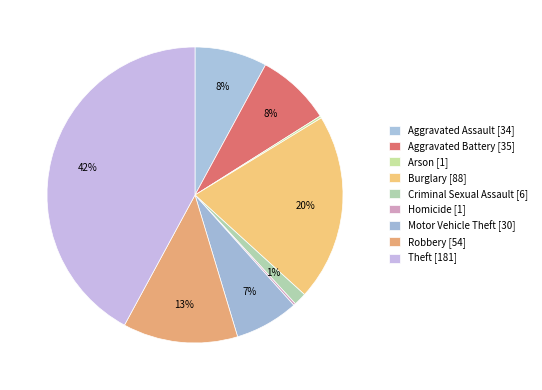

What is the change in value from Aggravated Assault to Motor Vehicle Theft?

-4